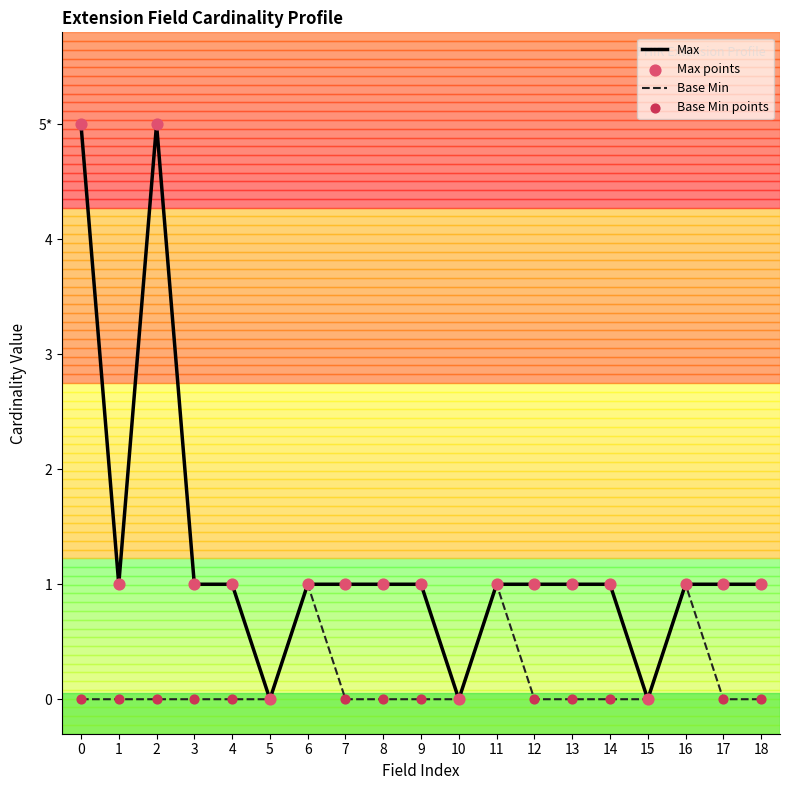

At how many categories does at least one series exceed 2?

2